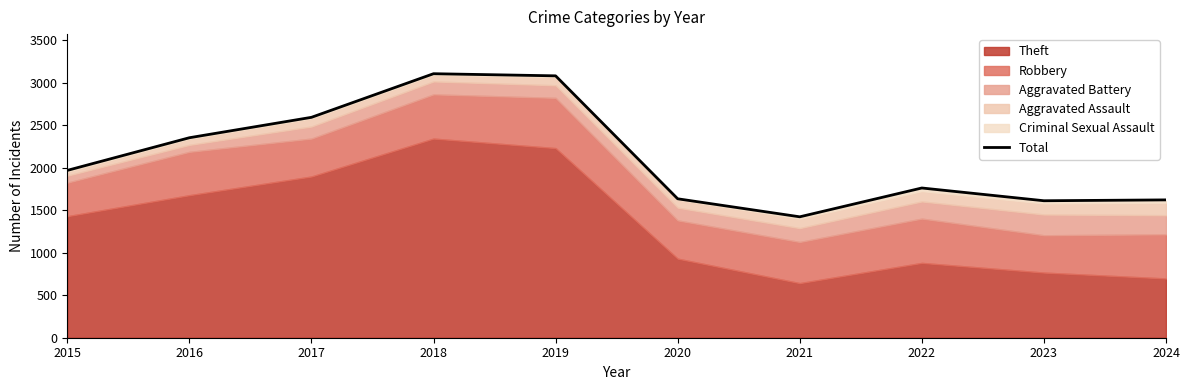

What is the value of the 9th point from the left?

1611